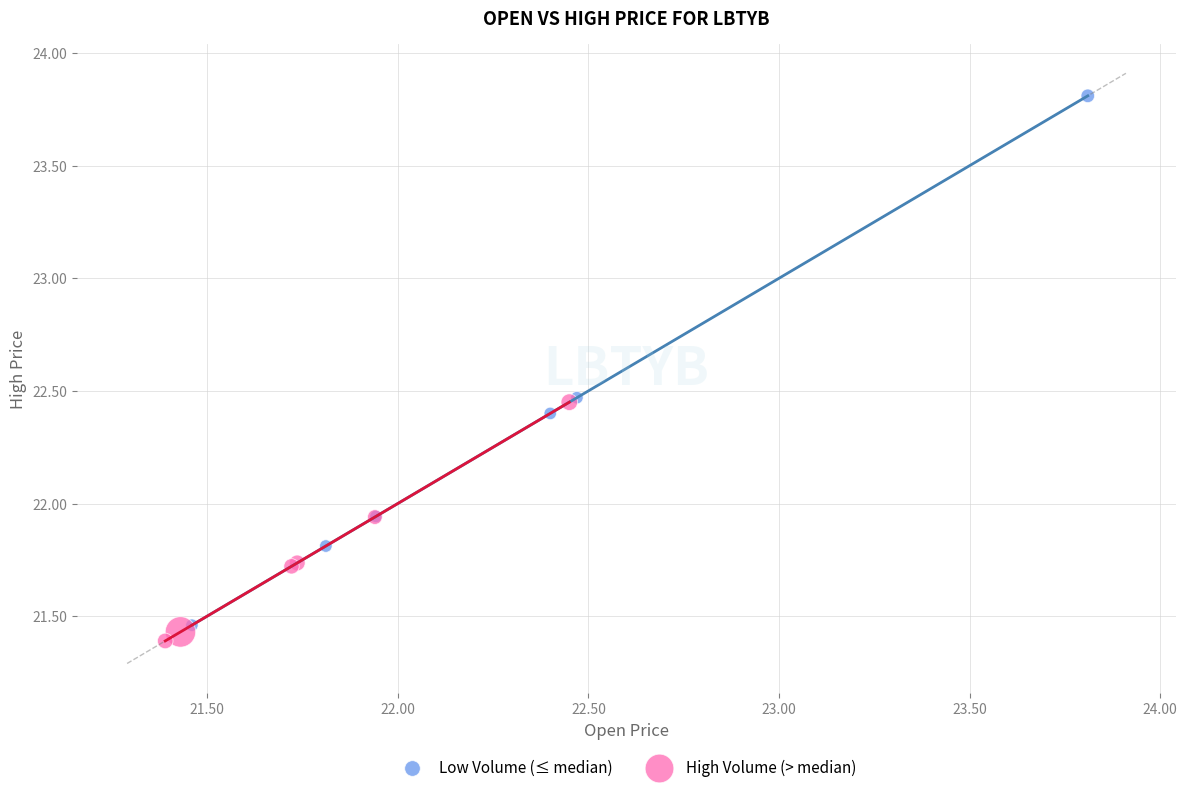

Which series reaches the maximum Y coordinate?

Low Volume (≤ median)